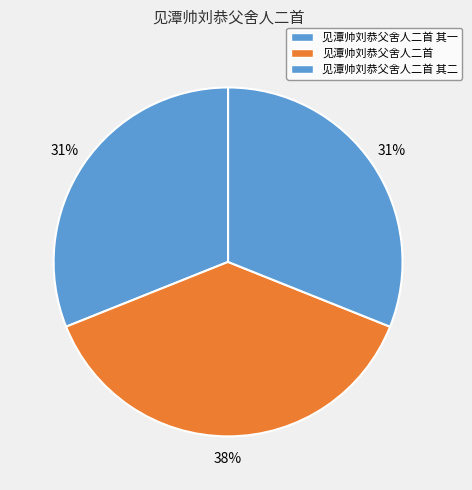

What is the ratio of the value at 见潭帅刘恭父舍人二首 to the value at 见潭帅刘恭父舍人二首 其一?

1.2